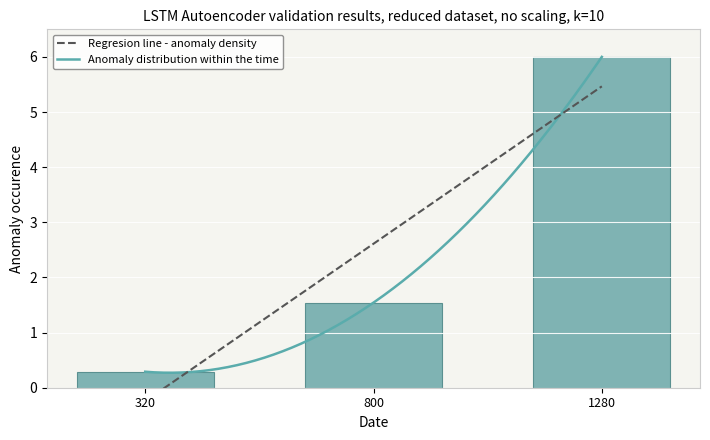

Reading left to right, what are all the values shown in this chart?

0.3	1.5	6.0